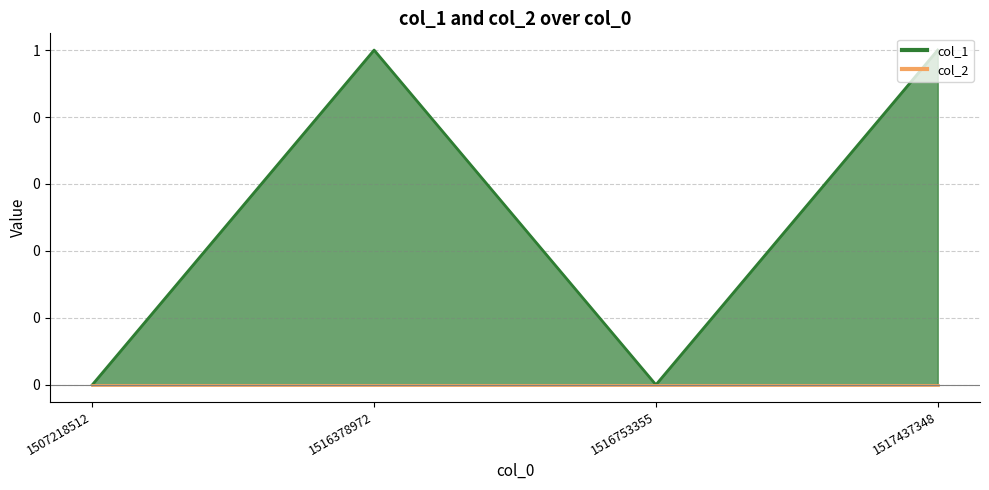

Reading left to right, what are all the values shown in this chart?

0	1	0	1